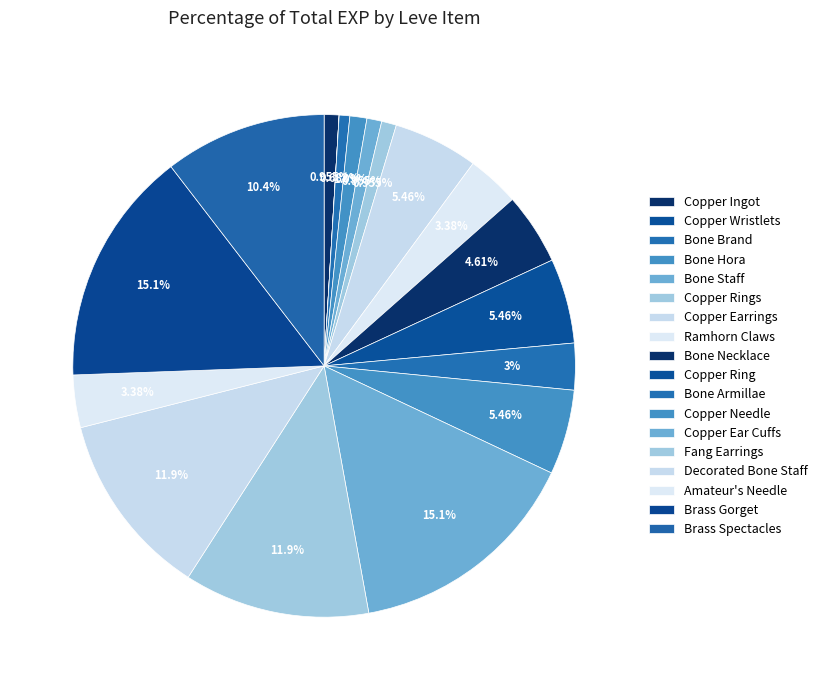

Which category has the biggest portion of the pie?

Copper Ear Cuffs